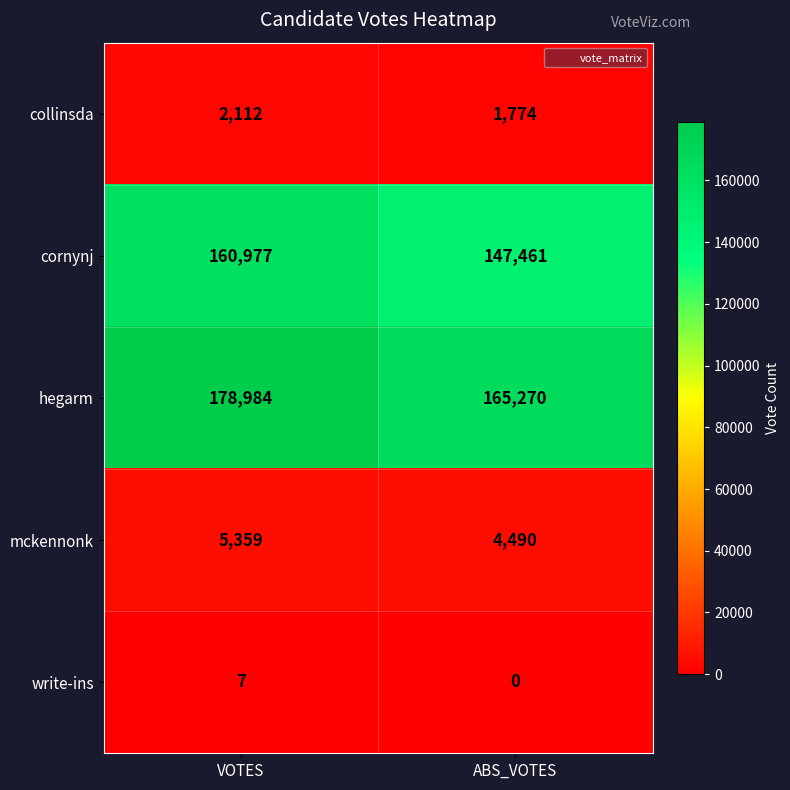

How many data points does each series have?

2